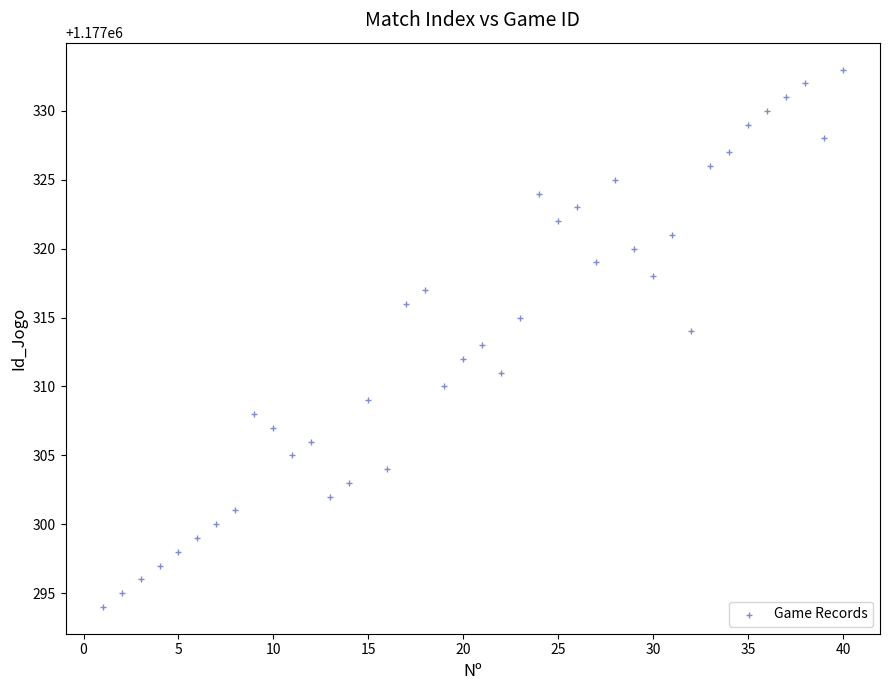

What is the range of Y values (max minus min)?

39